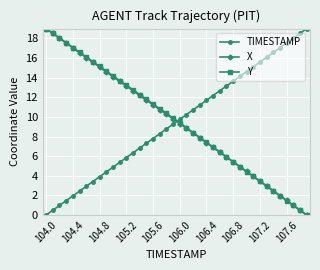

What is the maximum value shown in the chart?

19.0